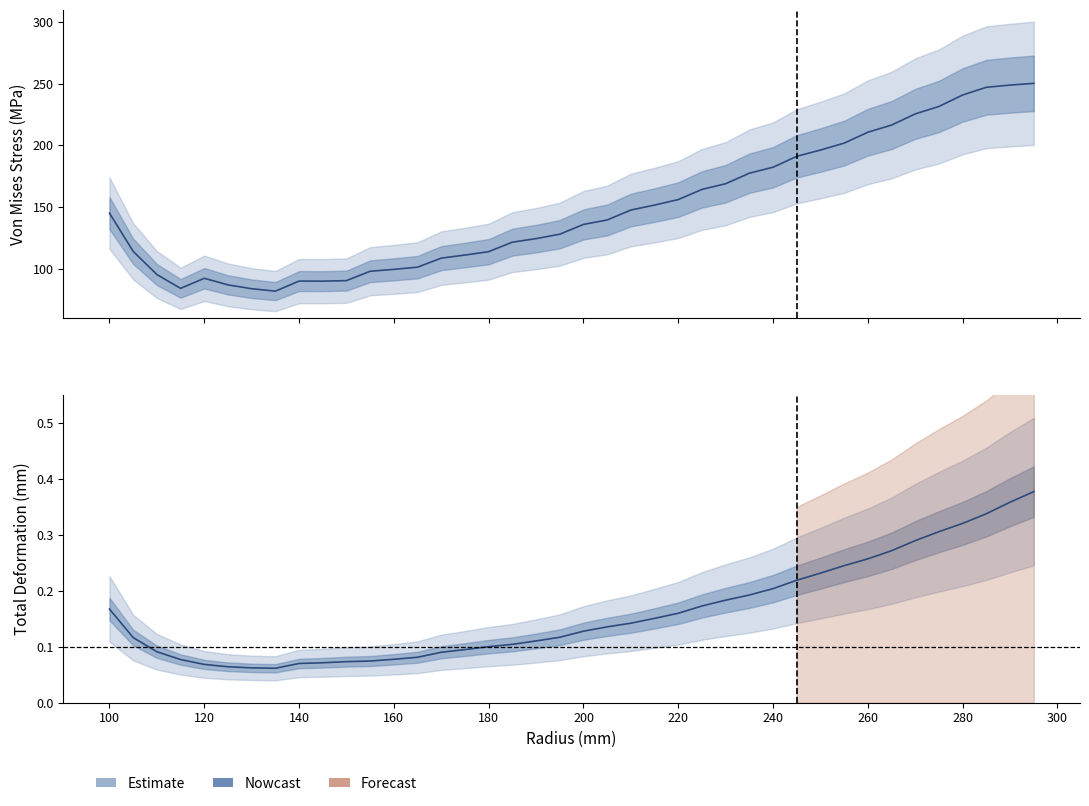

Is it true that von mises stress equals 146.7 at 200?

False